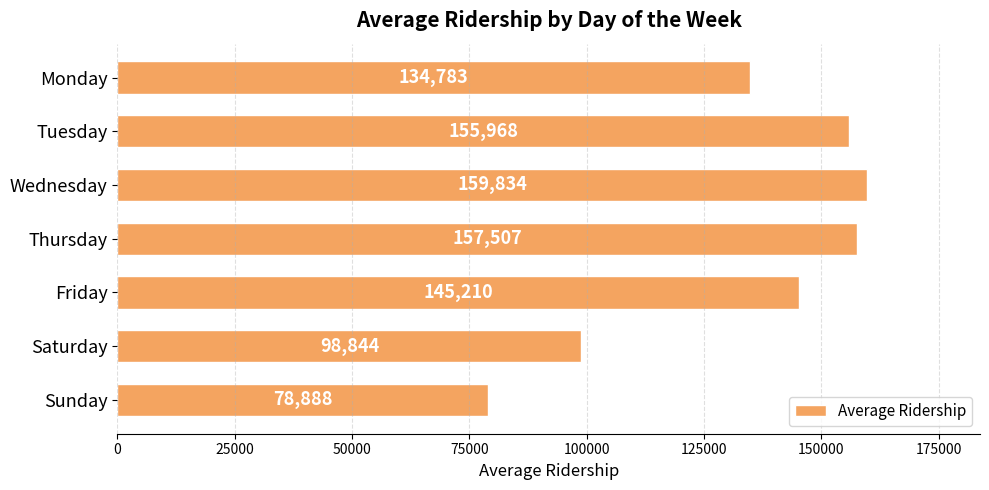

Where is the data nearest to the value 119360?

Monday